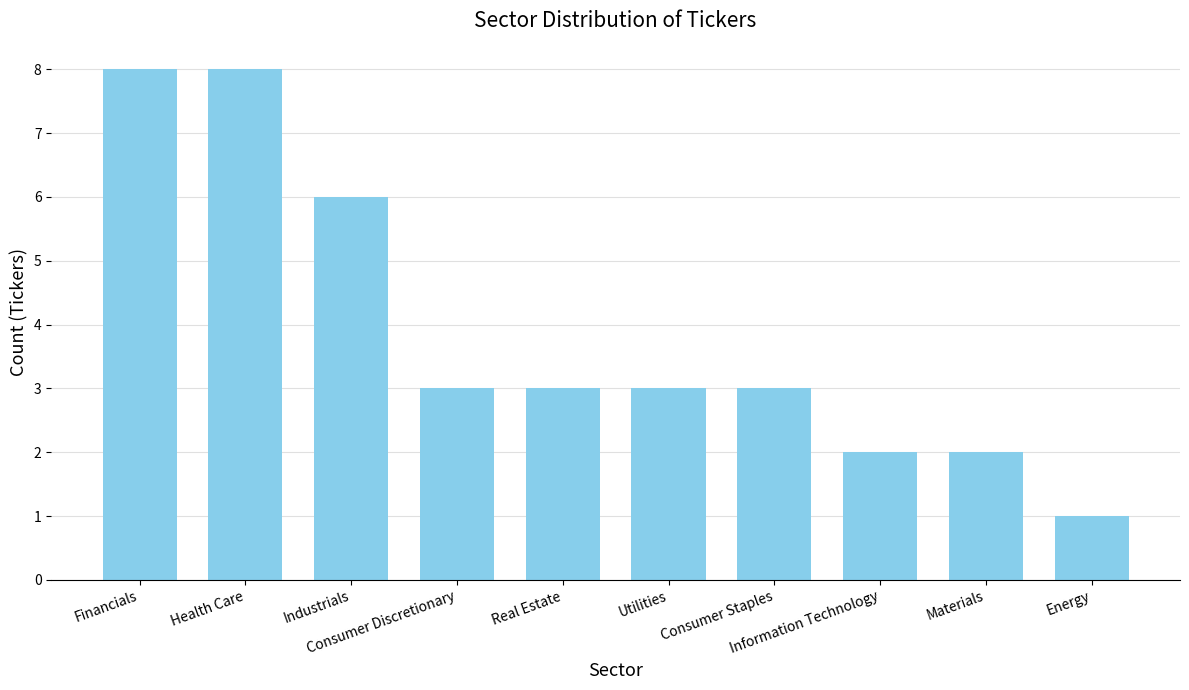

Count the values in the range 2 to 6.

7